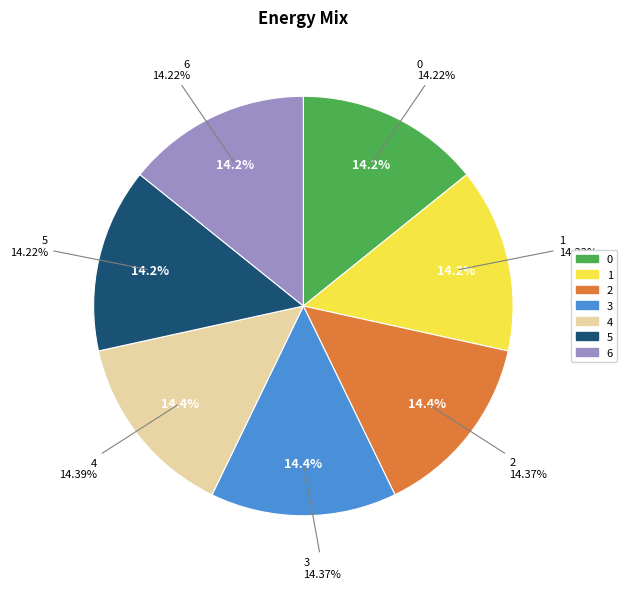

What percentage is the 4 slice, to the nearest percent?

14%